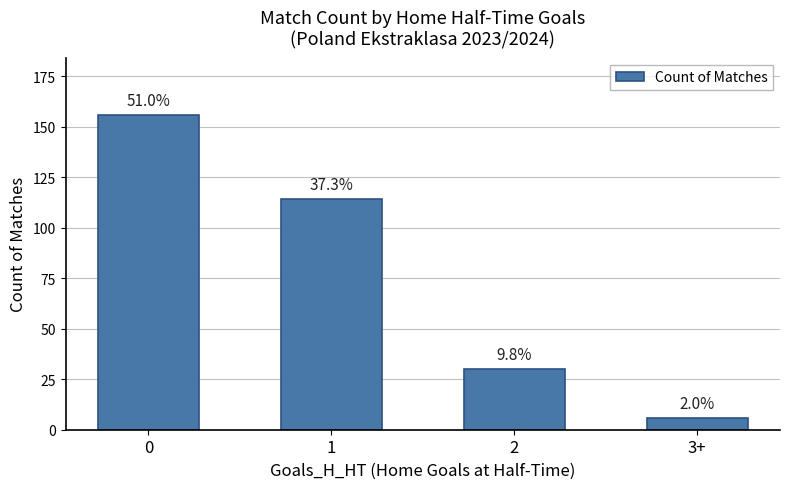

What is the minimum value shown in the chart?

6